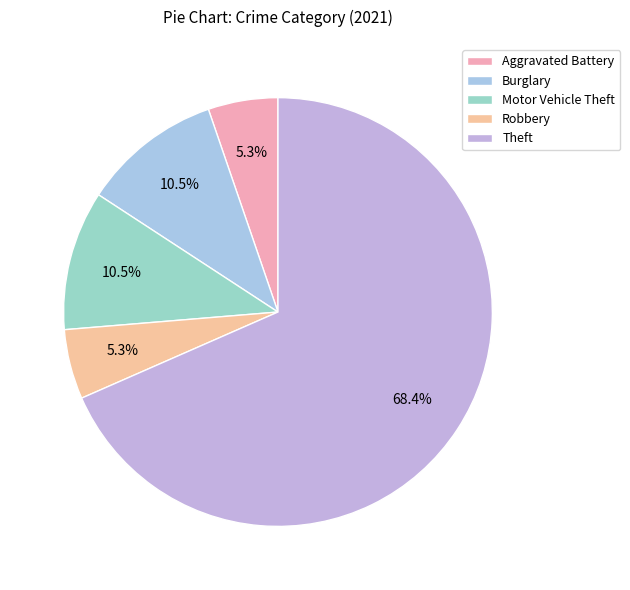

How many segments does this pie chart have?

5